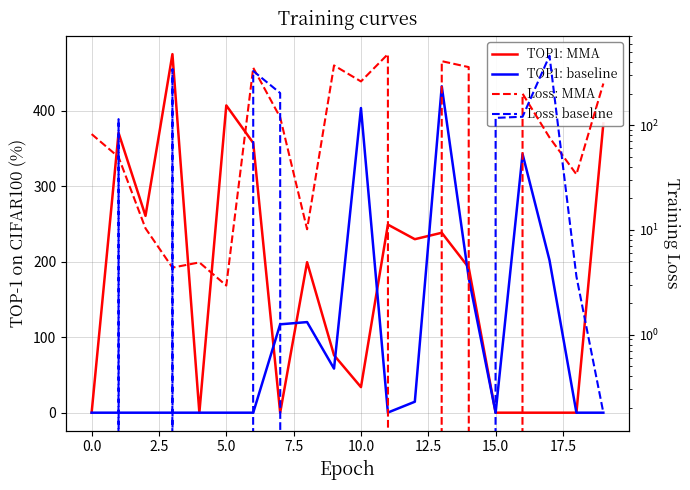

True or false: Loss: baseline has more than 1 interior local peaks.

True